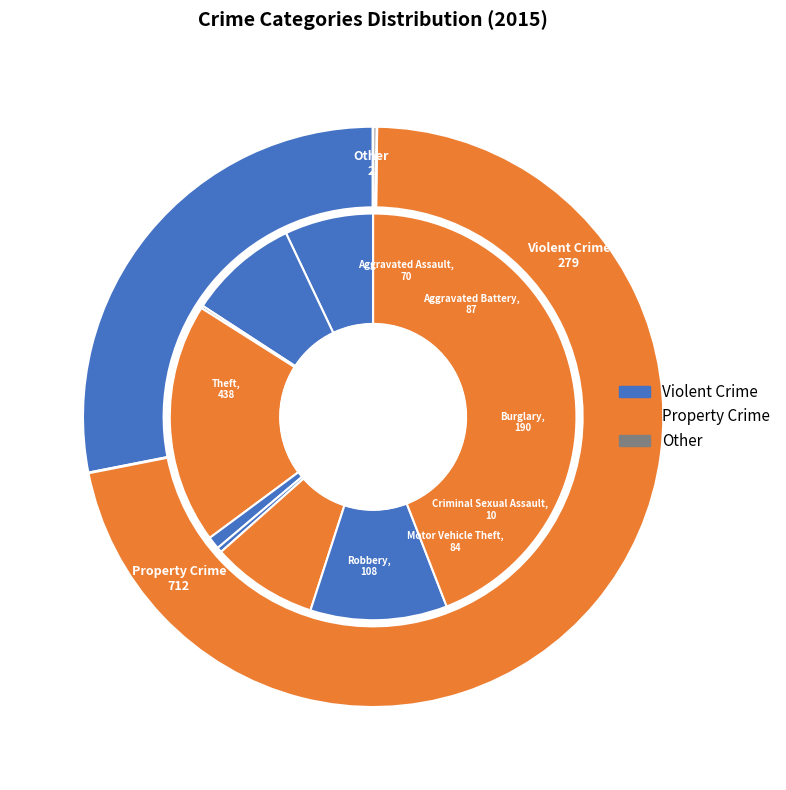

How many segments does this pie chart have?

9